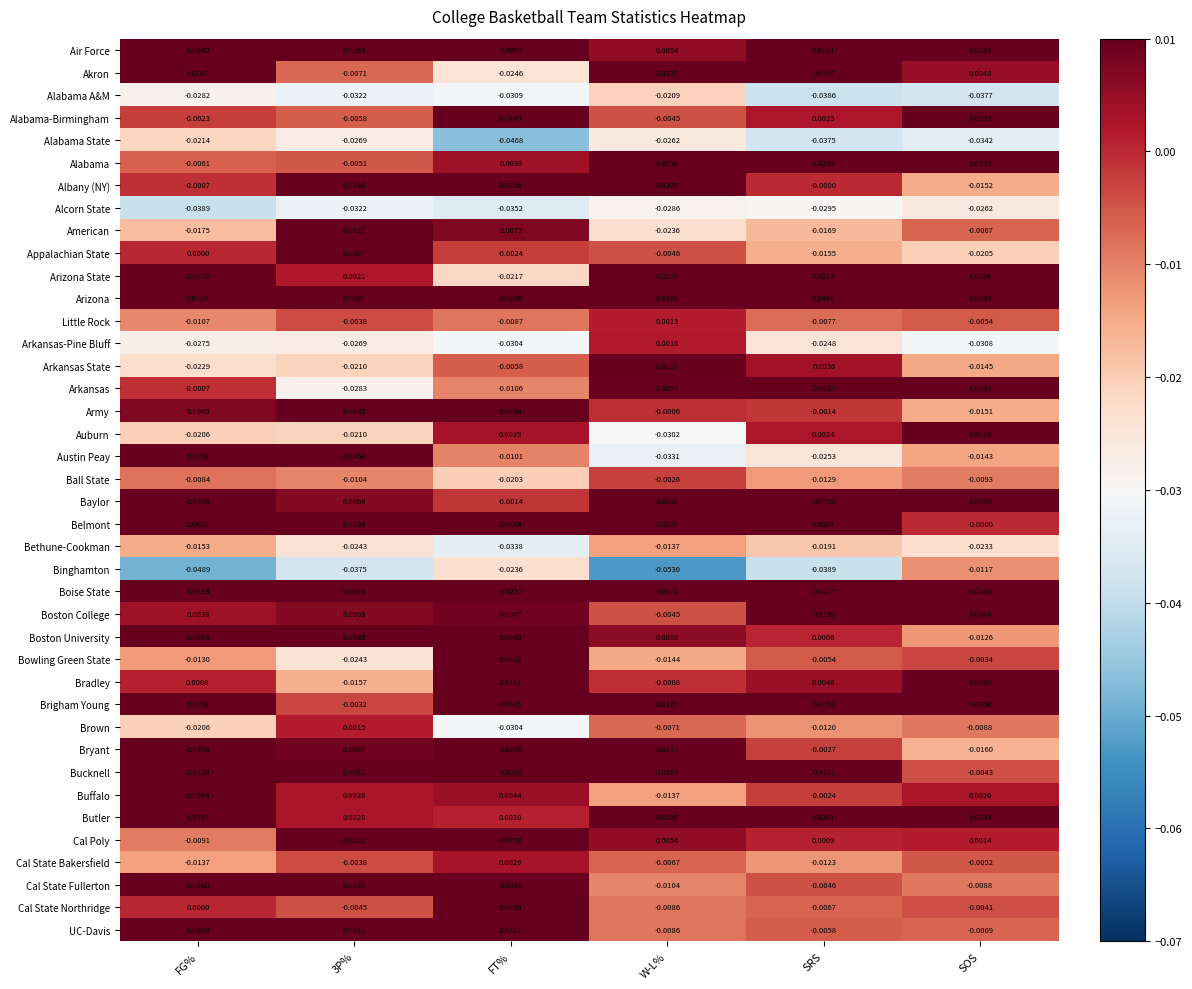

Which series has the largest range (max minus min)?

Austin Peay